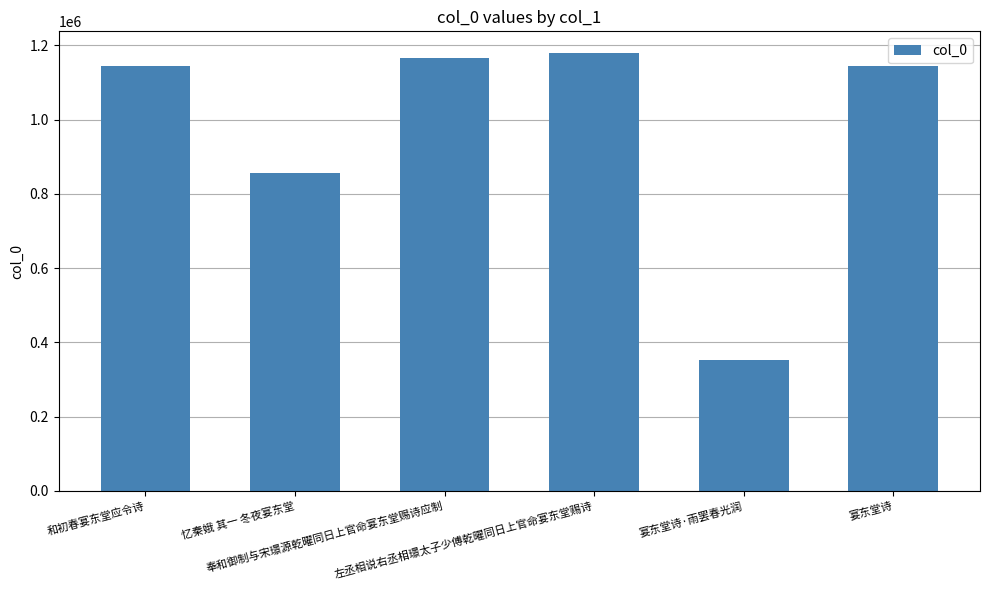

What is the label of the 3rd bar from the left?

奉和御制与宋璟源乾曜同日上官命宴东堂赐诗应制